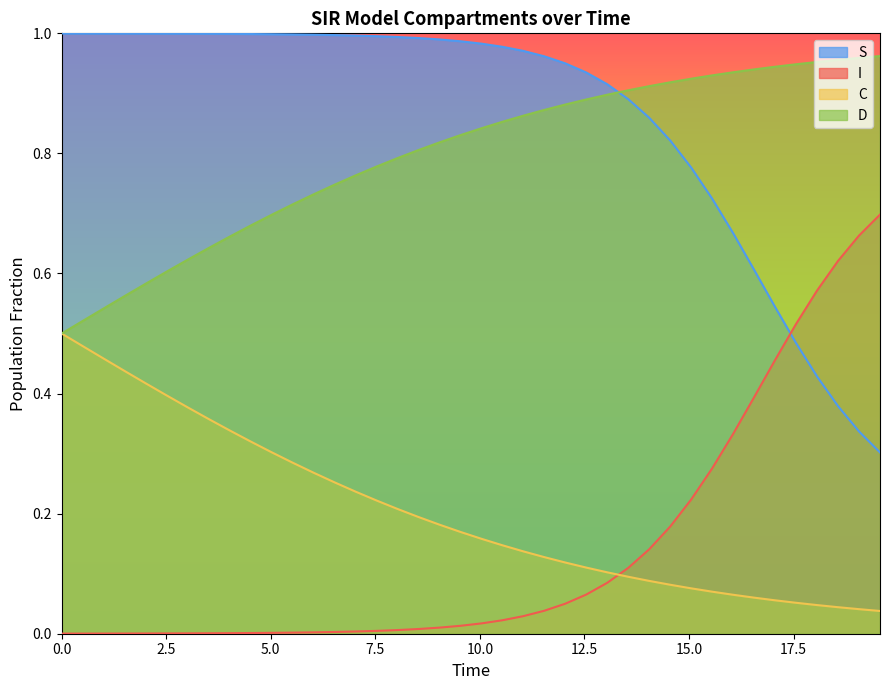

After their last crossing, which series has the higher values: S or D?

D